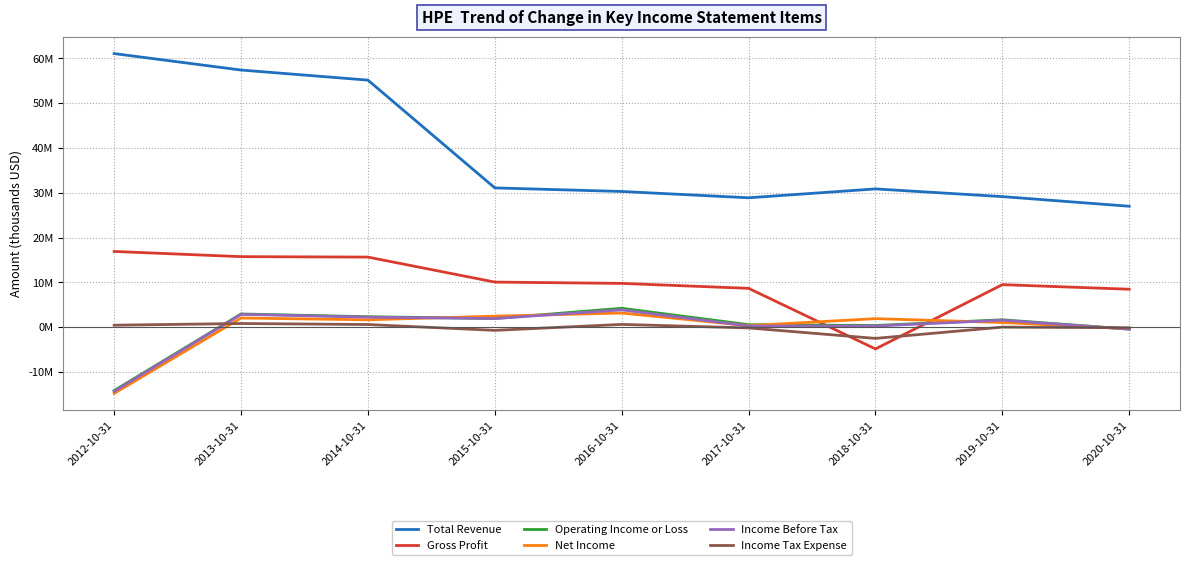

How many interior local peaks does the Income Tax Expense series have?

3